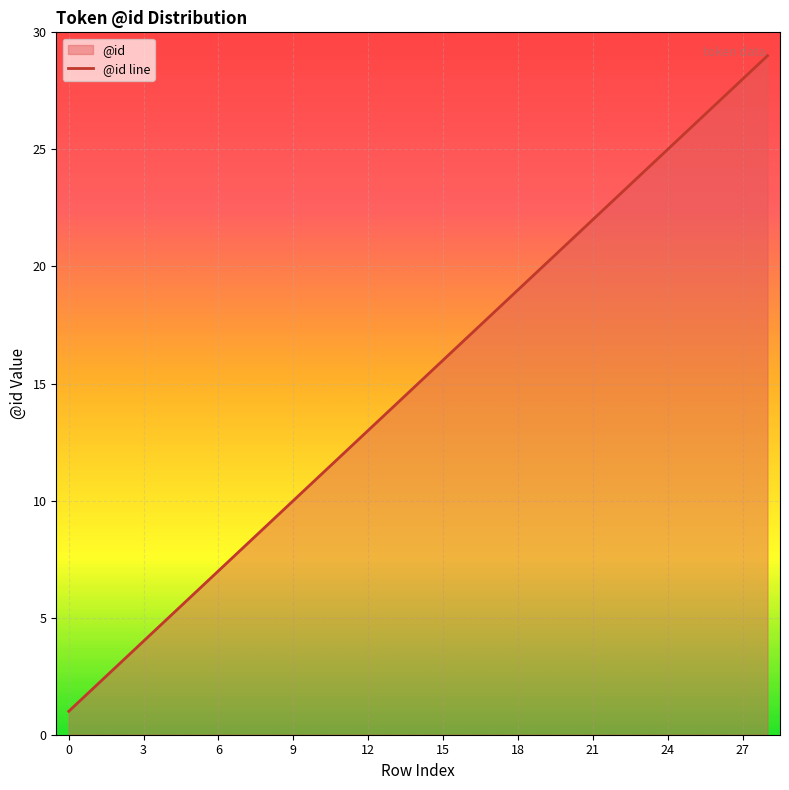

At which label does the data first exceed 15?

15